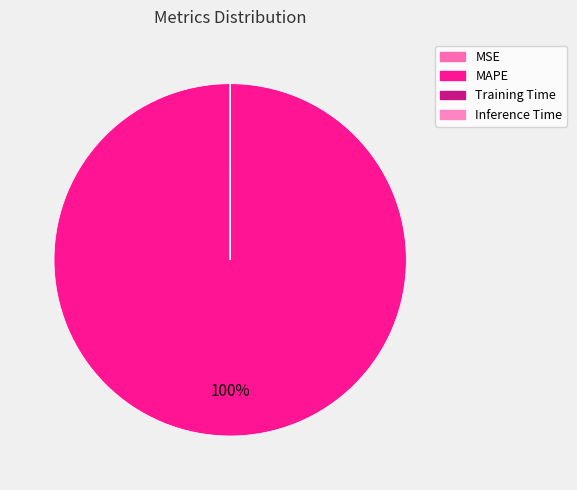

Is it true that MSE is 0% of the pie?

True